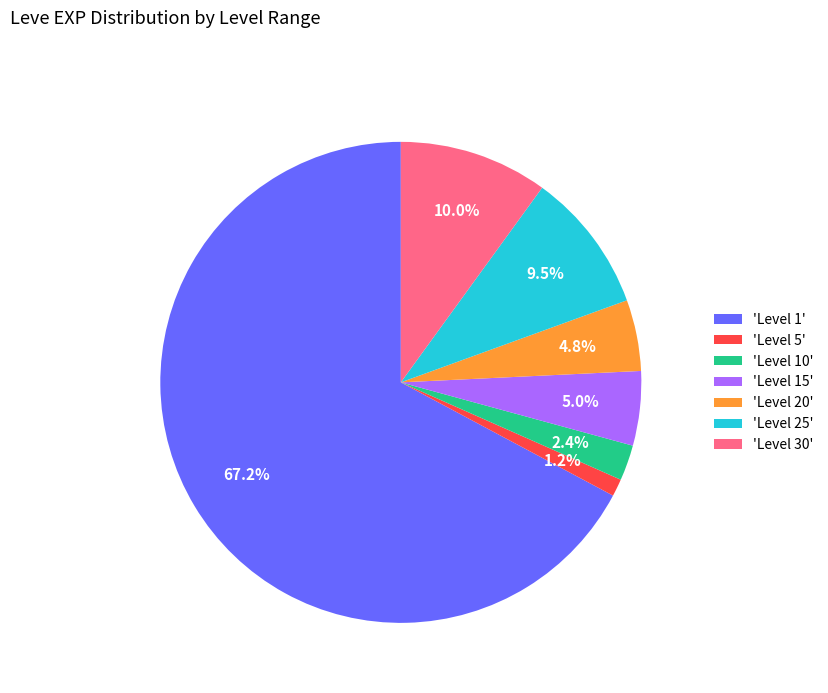

To the nearest percent, what is the average slice percentage?

14%